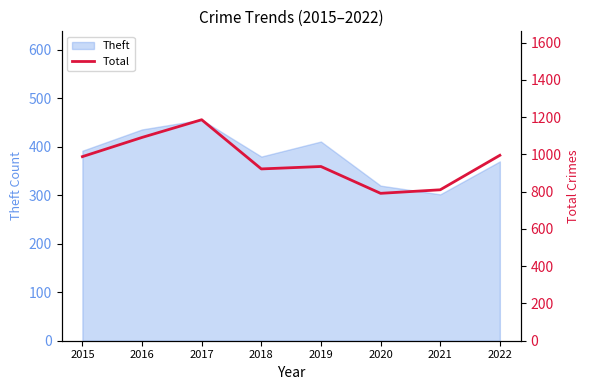

The value of Theft at 2015 is 392. True or false?

True